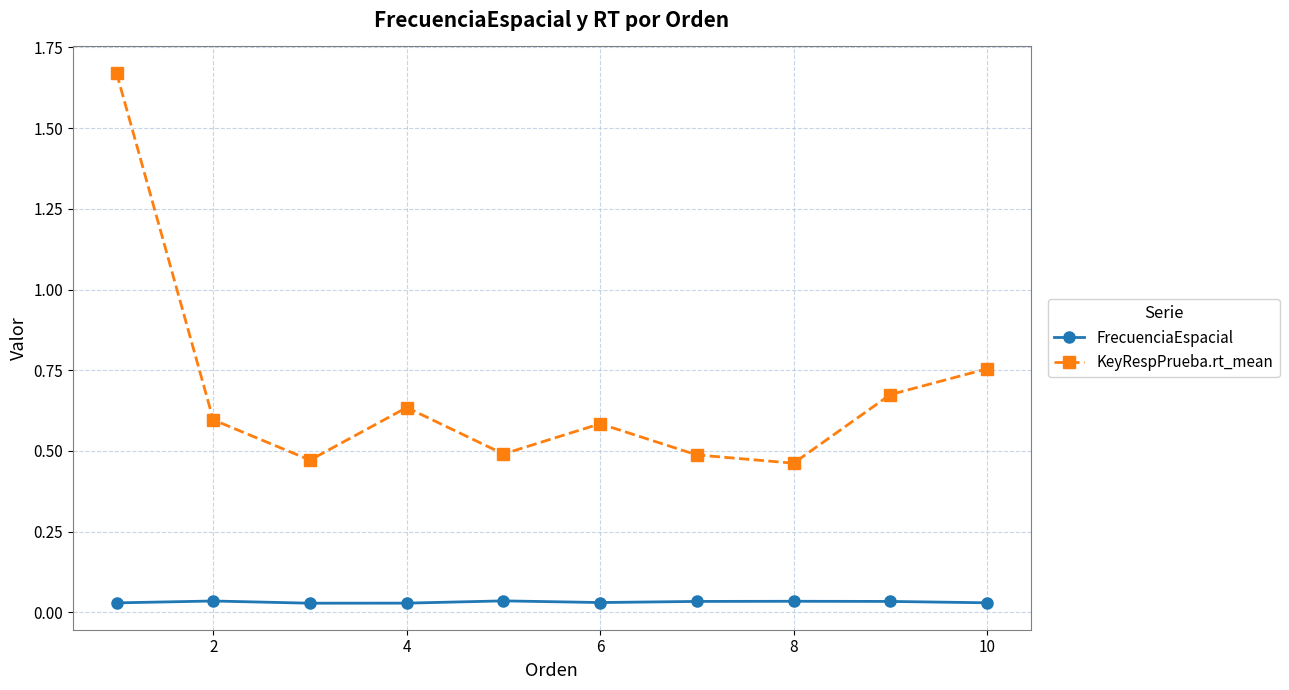

How many categories are shown in the chart?

10